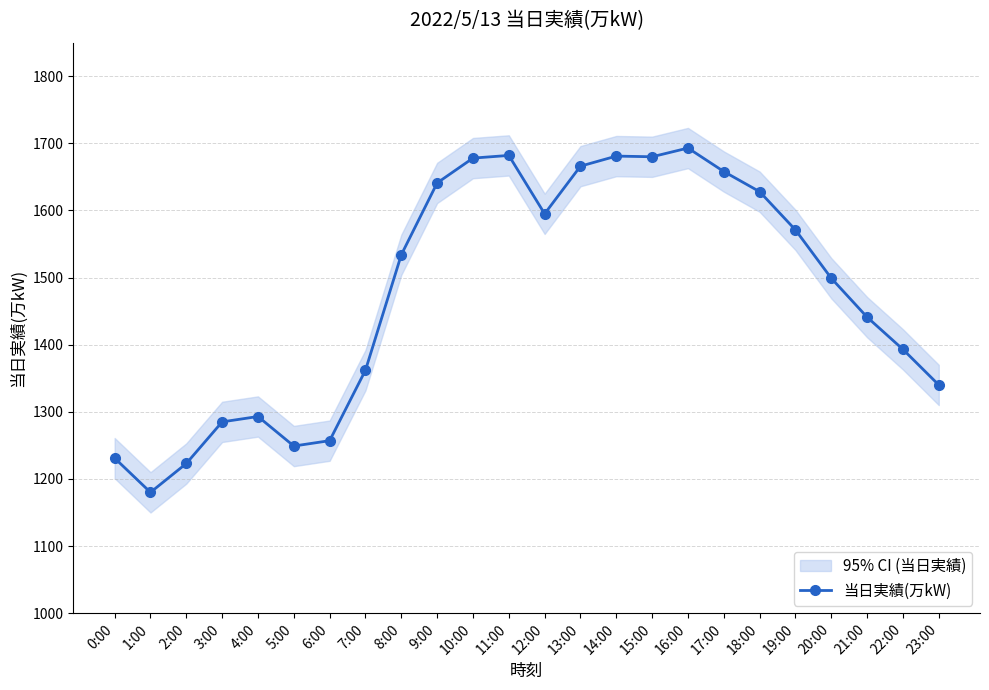

At which category does the data reach its first local valley?

1:00